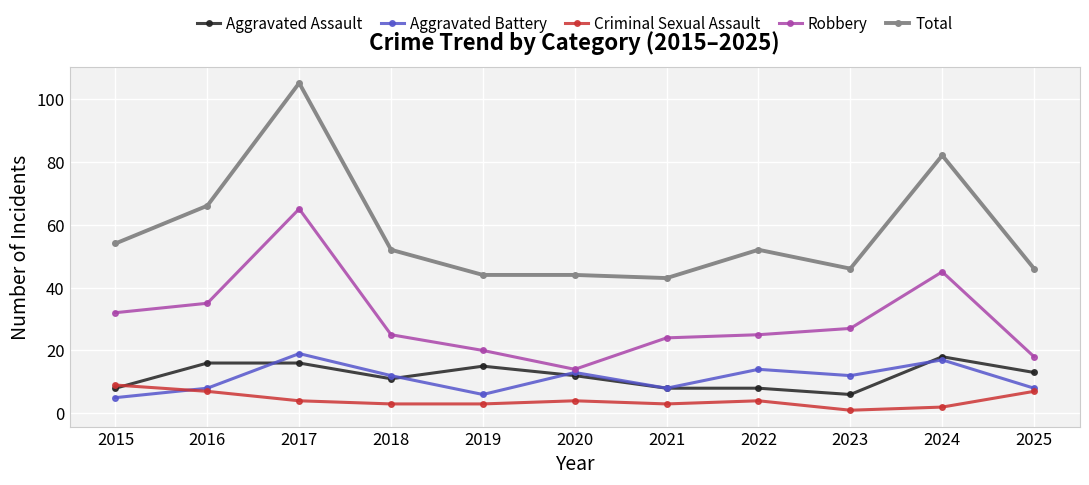

How many lines are shown in the chart?

5